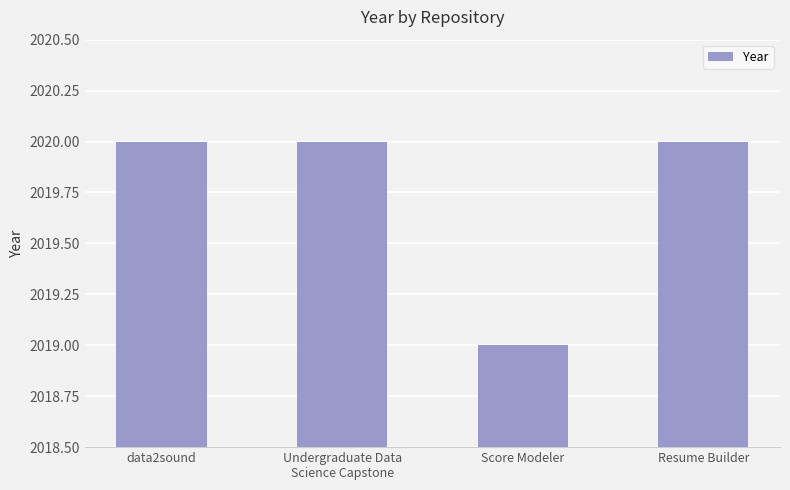

Reading right to left, extract all data points from this chart.

2020	2019	2020	2020